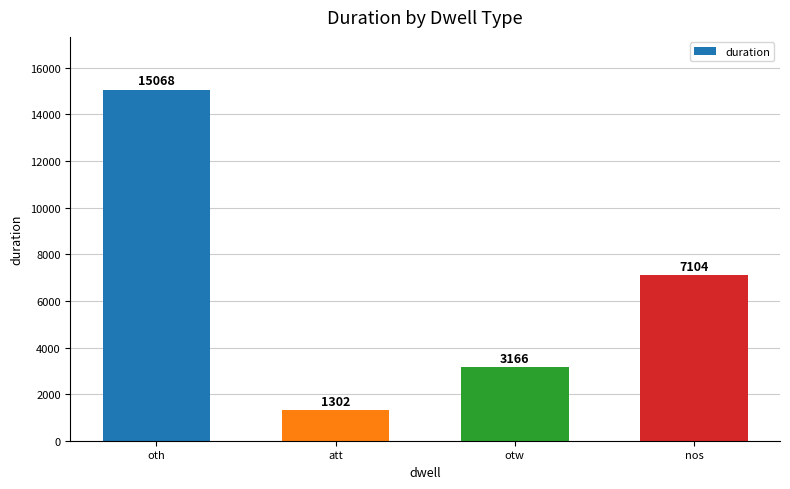

Which has a higher value, nos or att?

nos